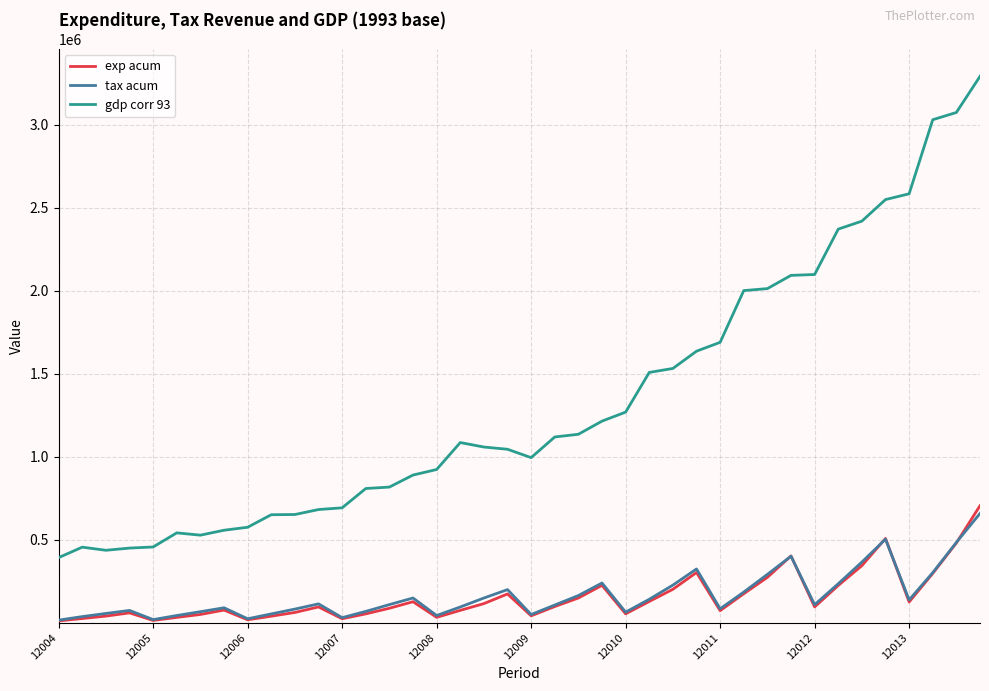

Which series has the largest total across all categories?

gdp corr 93